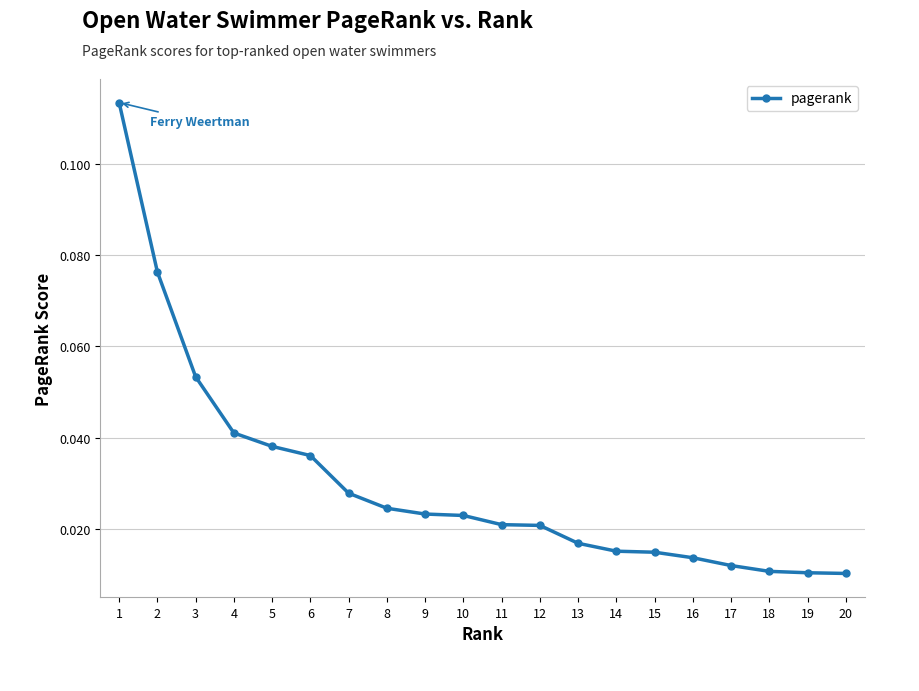

Count the number of data series in this chart.

1